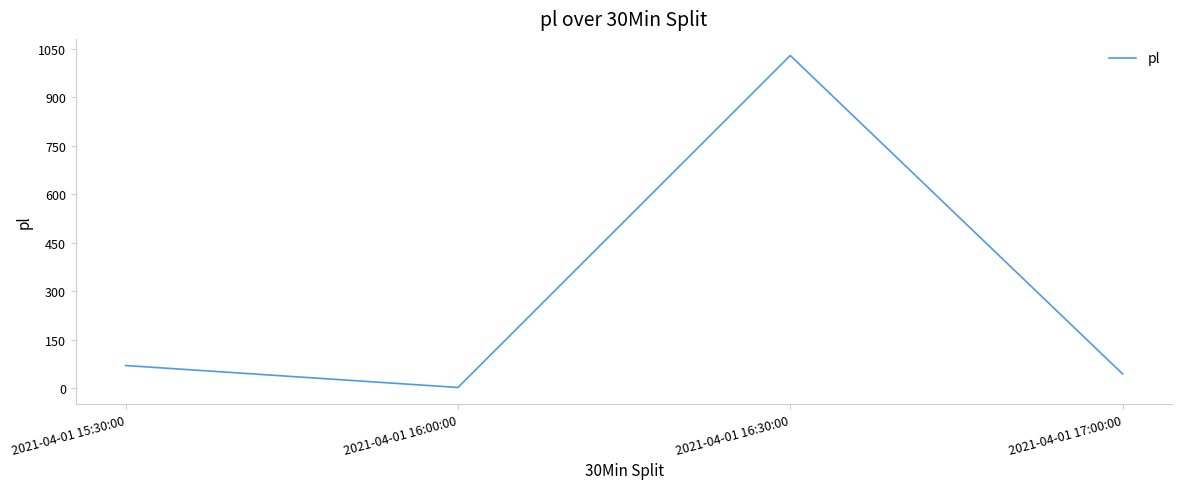

List the labels in order of value, smallest first.

2021-04-01 16:00:00, 2021-04-01 17:00:00, 2021-04-01 15:30:00, 2021-04-01 16:30:00